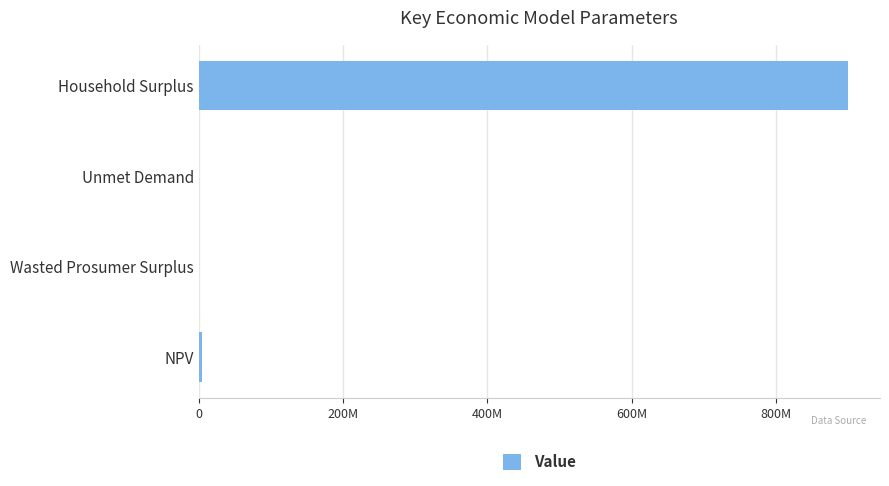

Are the bars horizontal?

Yes